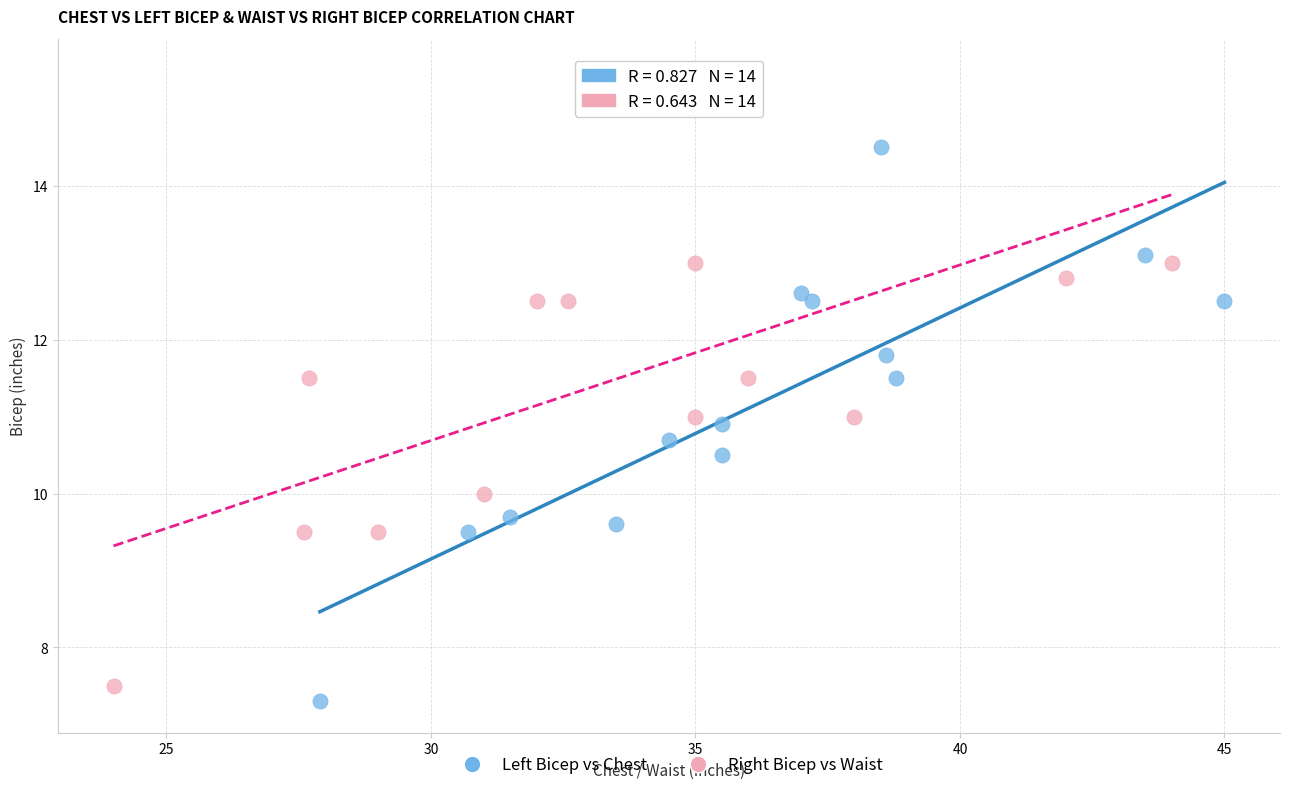

Which series reaches the minimum Y coordinate?

Left Bicep vs Chest